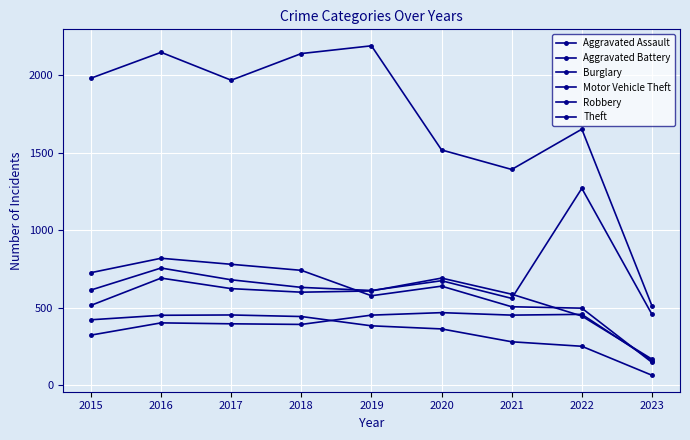

Is the value of Burglary at 2016 greater than the value of Motor Vehicle Theft at 2017?

No